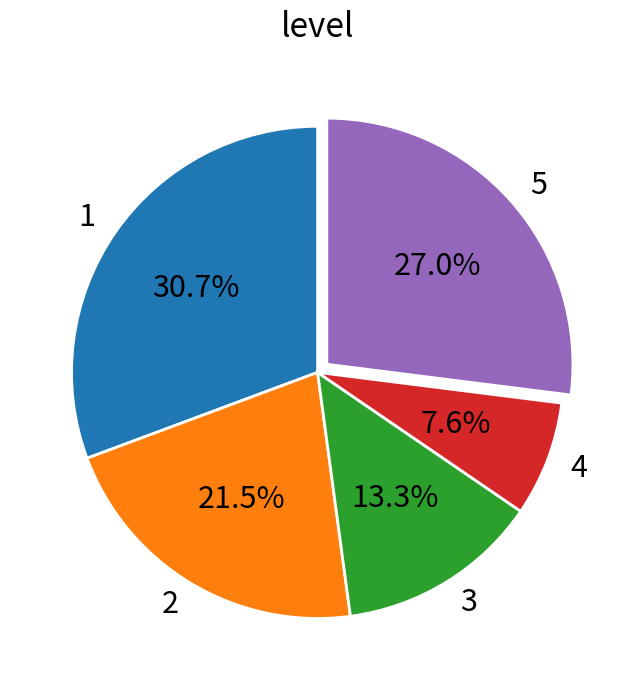

Rank the categories by value from lowest to highest.

4, 3, 2, 5, 1